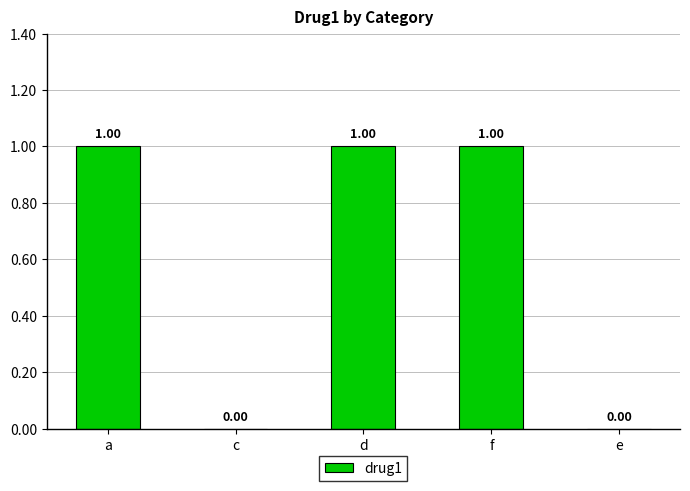

Which has a higher value, e or a?

a